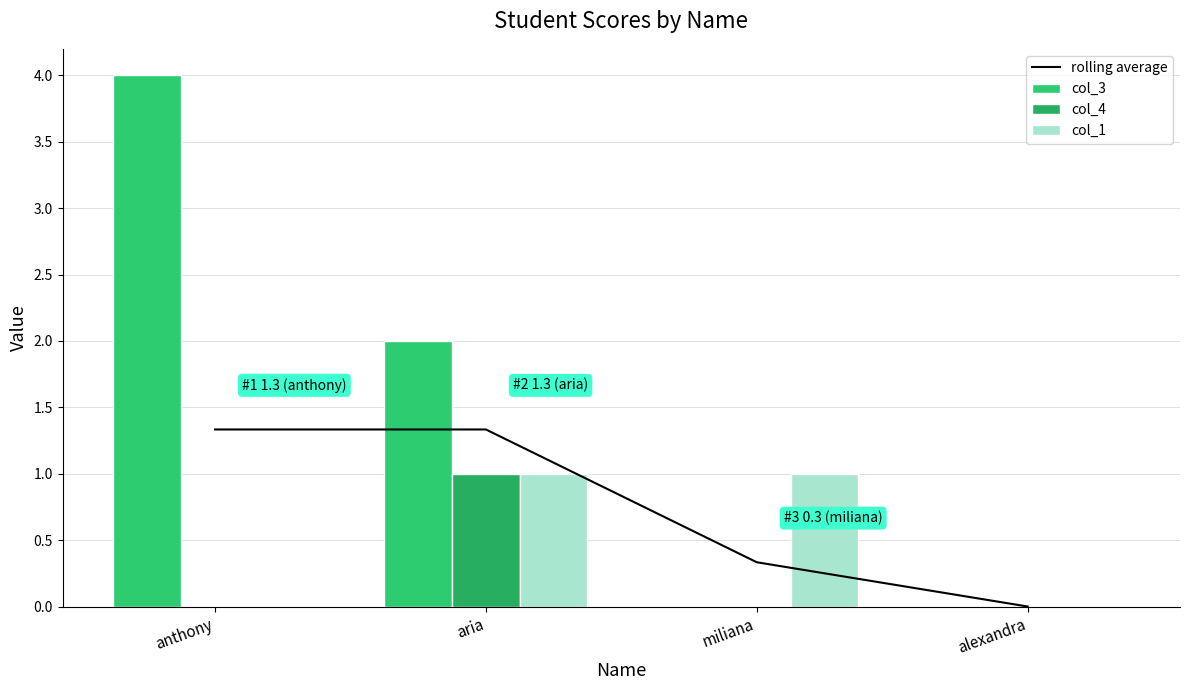

The rolling average series shows 0.0 at alexandra. True or false?

True